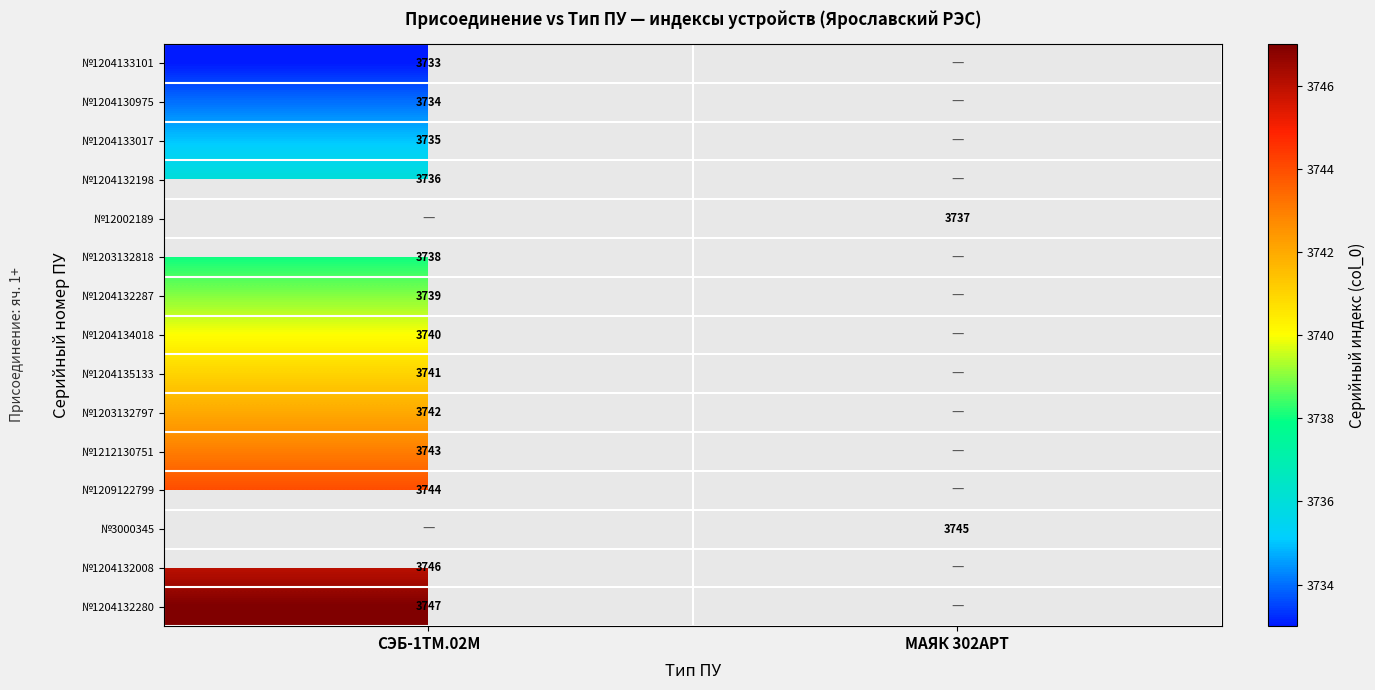

What is the maximum value shown in the chart?

3747.0